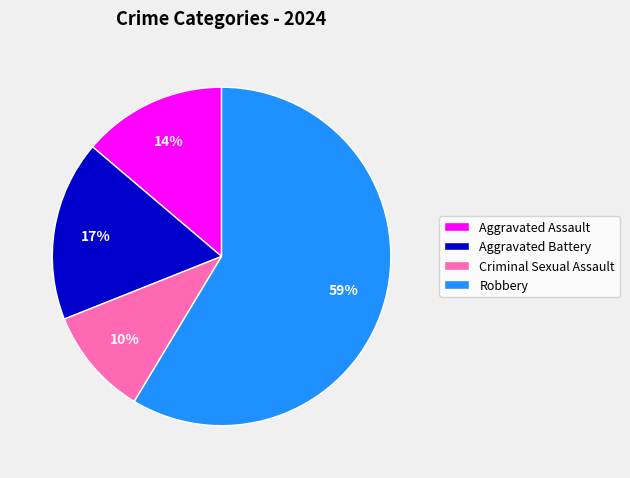

To the nearest percent, what is the average slice percentage?

25%